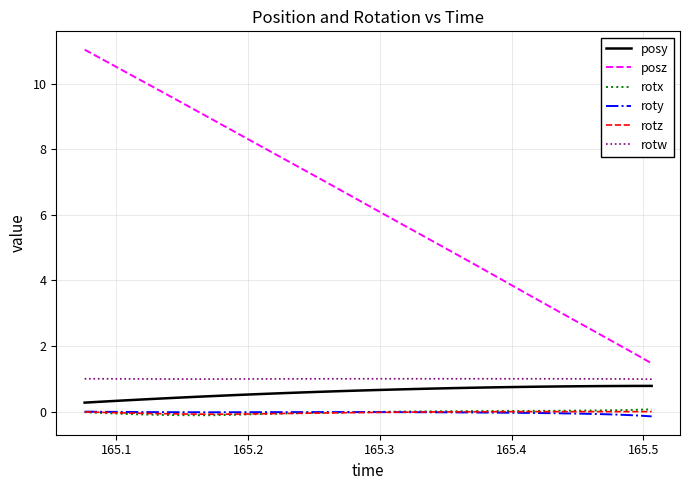

True or false: posy and rotx intersect in this chart.

False